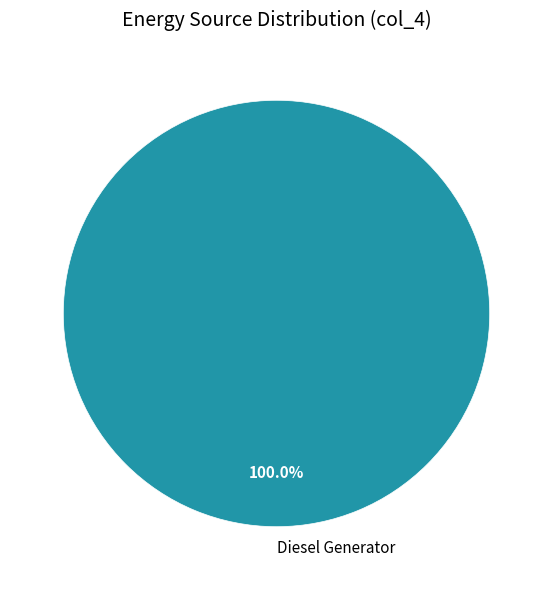

True or false: Diesel Generator accounts for 100% of the total.

True